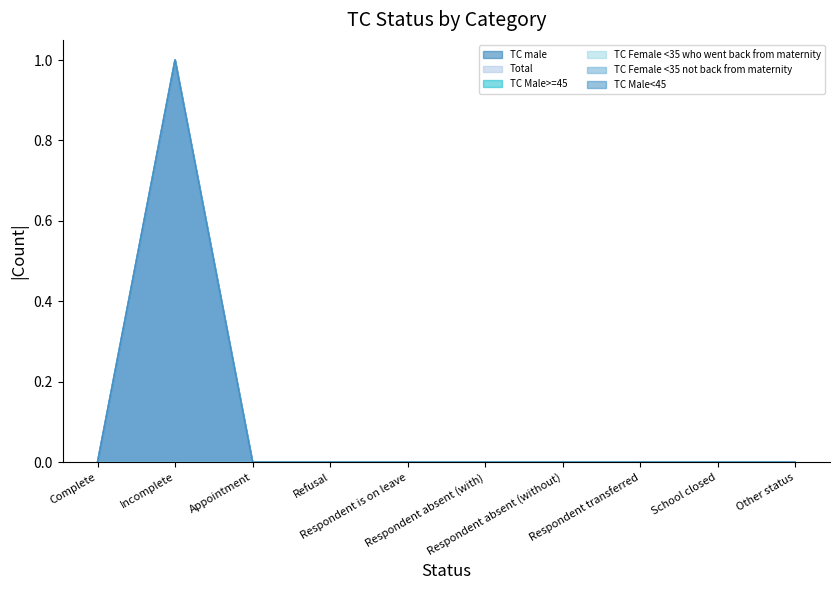

At how many categories does at least one series exceed 0?

1